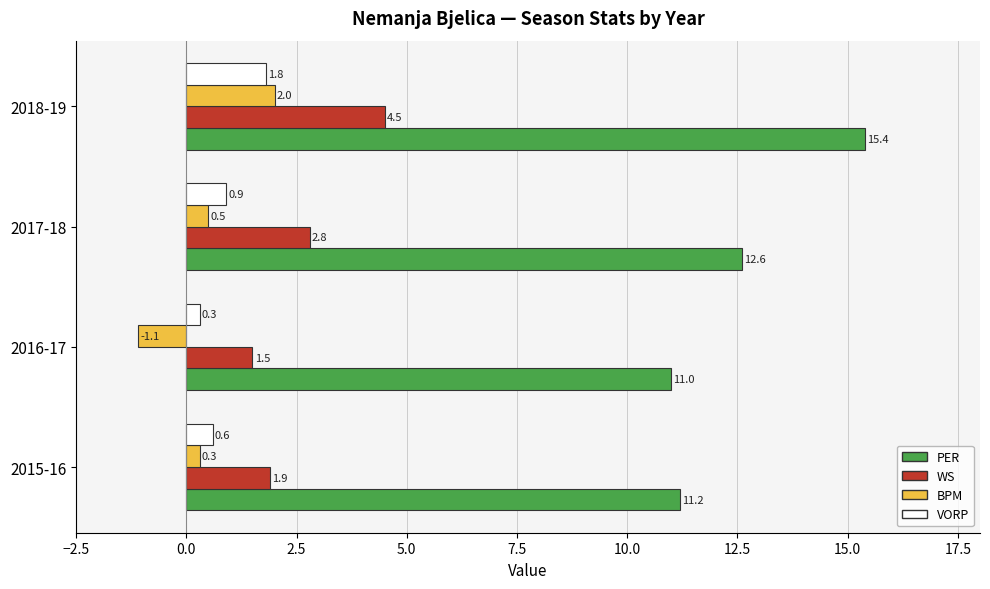

The value of PER at 2016-17 is 17.1. True or false?

False